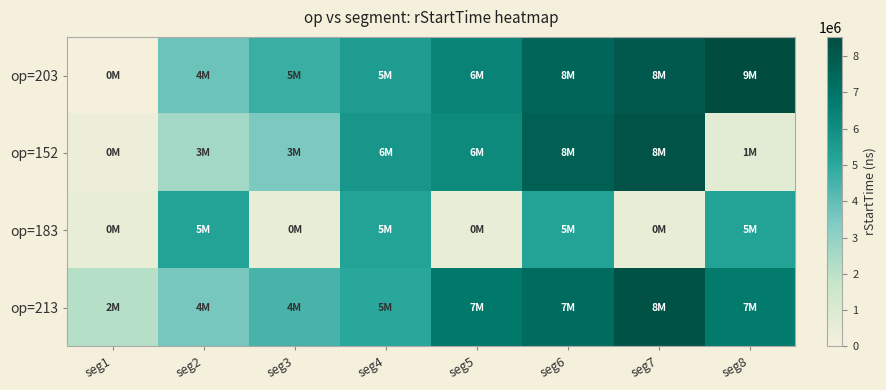

Which series changed the most between seg7 and seg8?

op=152